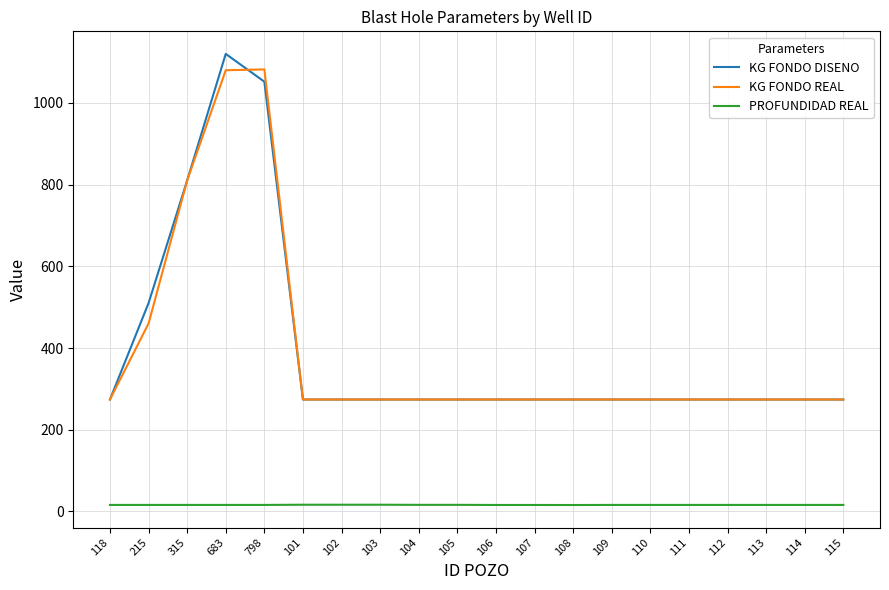

Which label corresponds to the largest value in the chart?

683